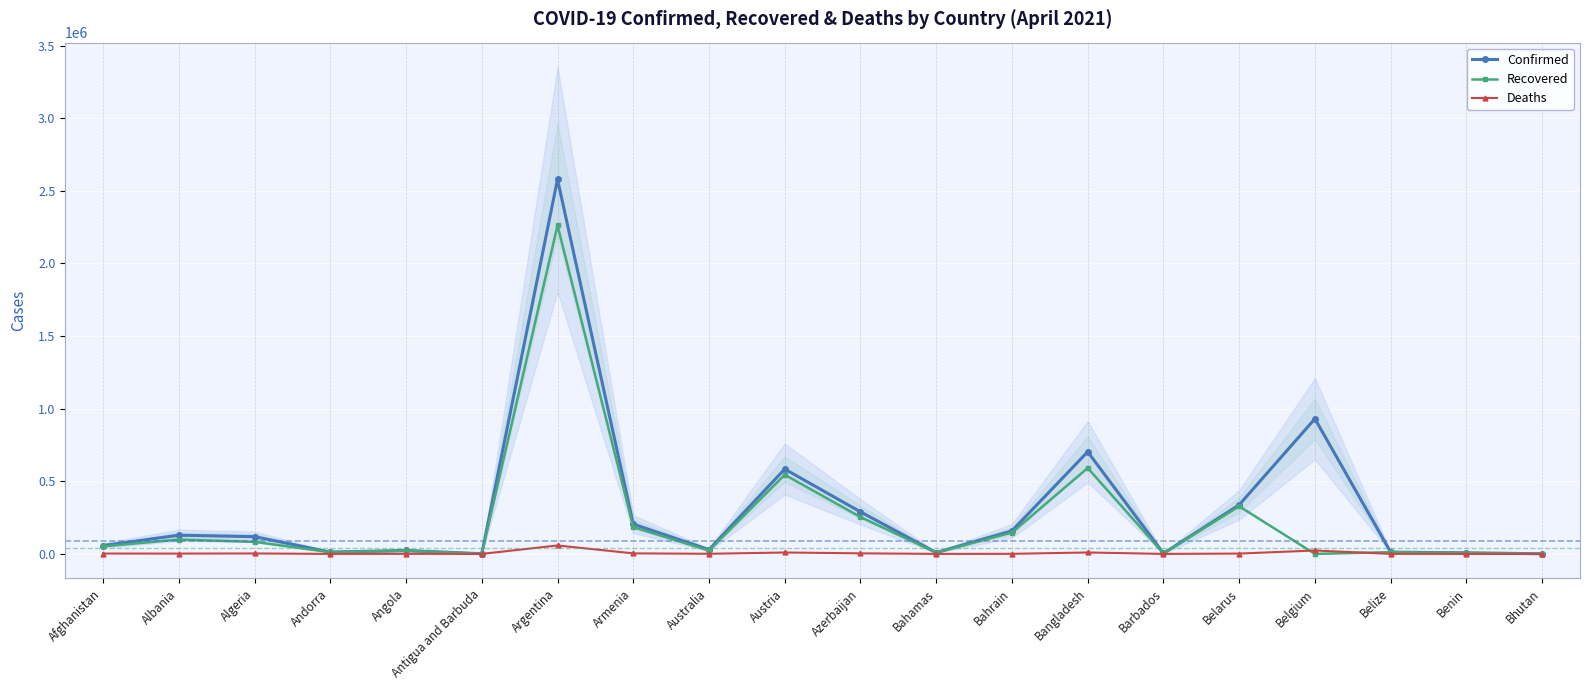

True or false: Recovered and Deaths intersect in this chart.

True